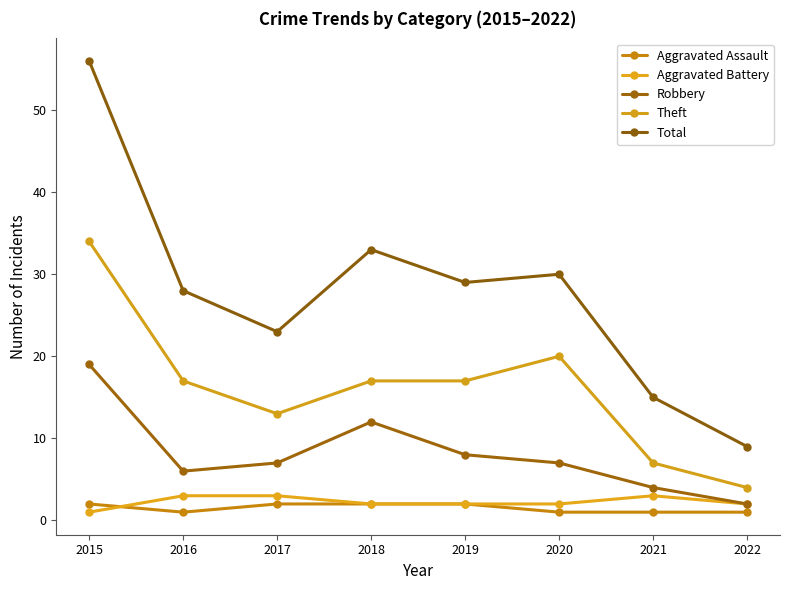

What is the smallest value displayed?

1